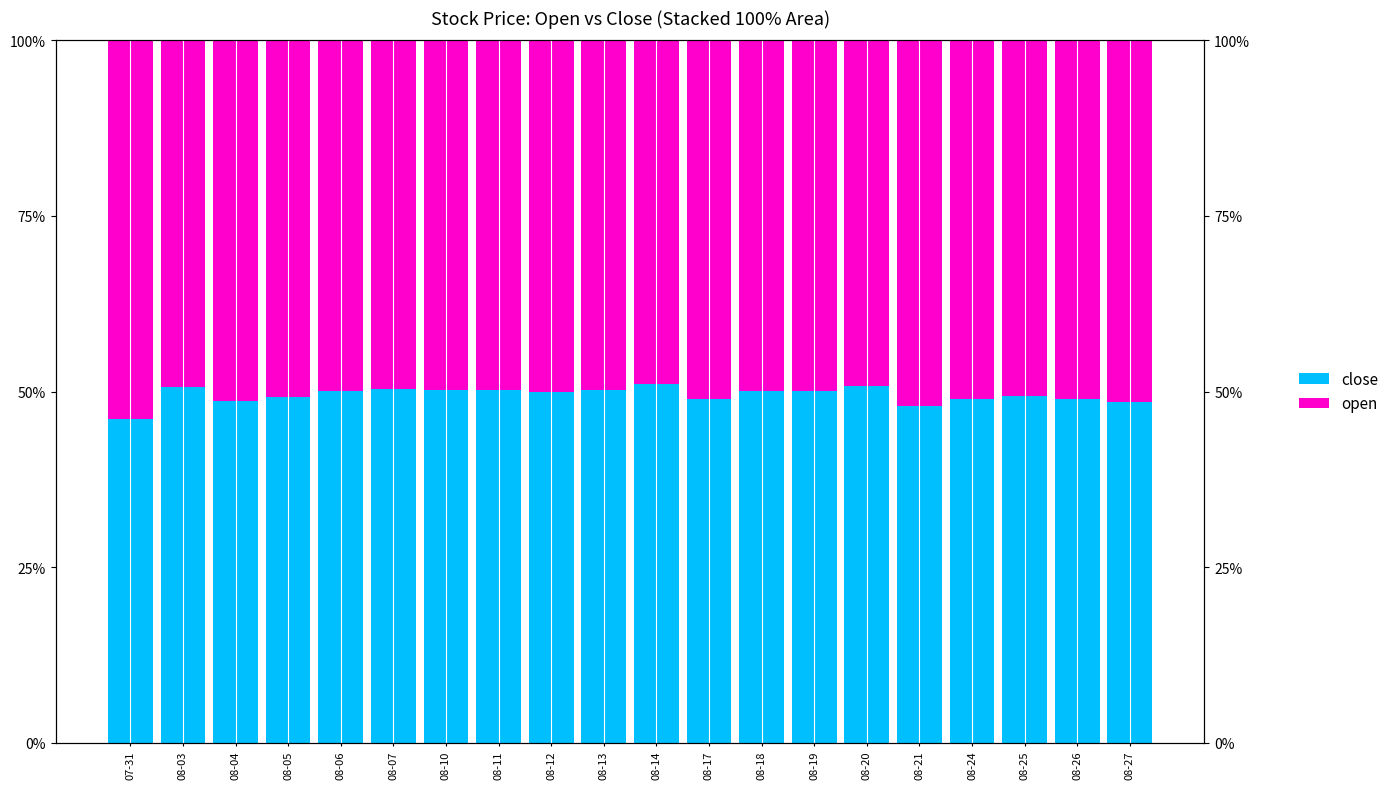

Reading right to left, extract all data points from this chart.

close: 48.5	49.0	49.4	49.0	48.0	50.8	50.0	50.1	49.0	51.0	50.2	49.9	50.3	50.2	50.4	50.0	49.3	48.7	50.6	46.0
open: 51.5	51.0	50.6	51.0	52.0	49.2	50.0	49.9	51.0	49.0	49.8	50.1	49.7	49.8	49.6	50.0	50.7	51.3	49.4	54.0